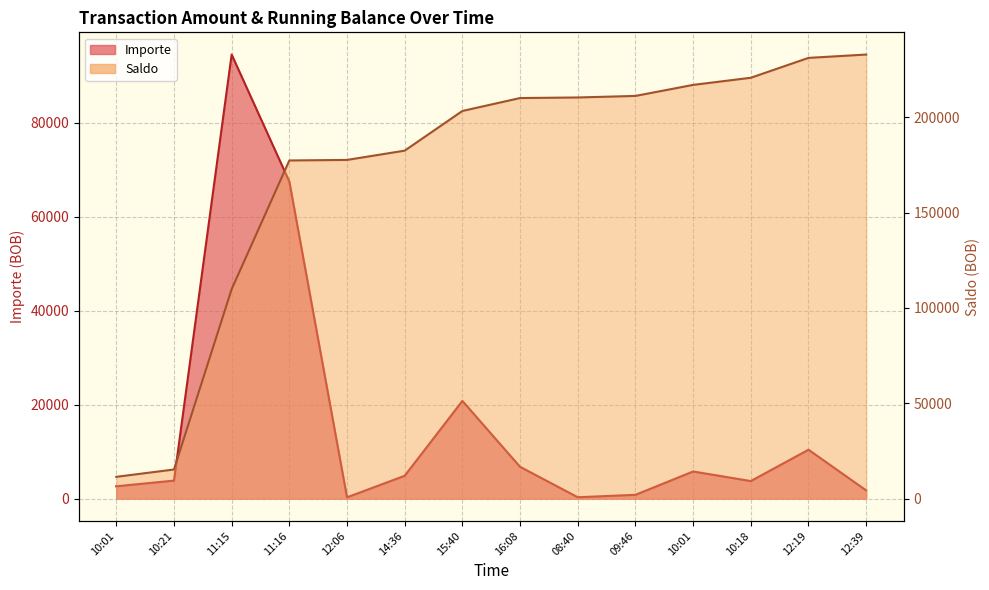

The Importe series shows 10415.2 at 12:19. True or false?

True